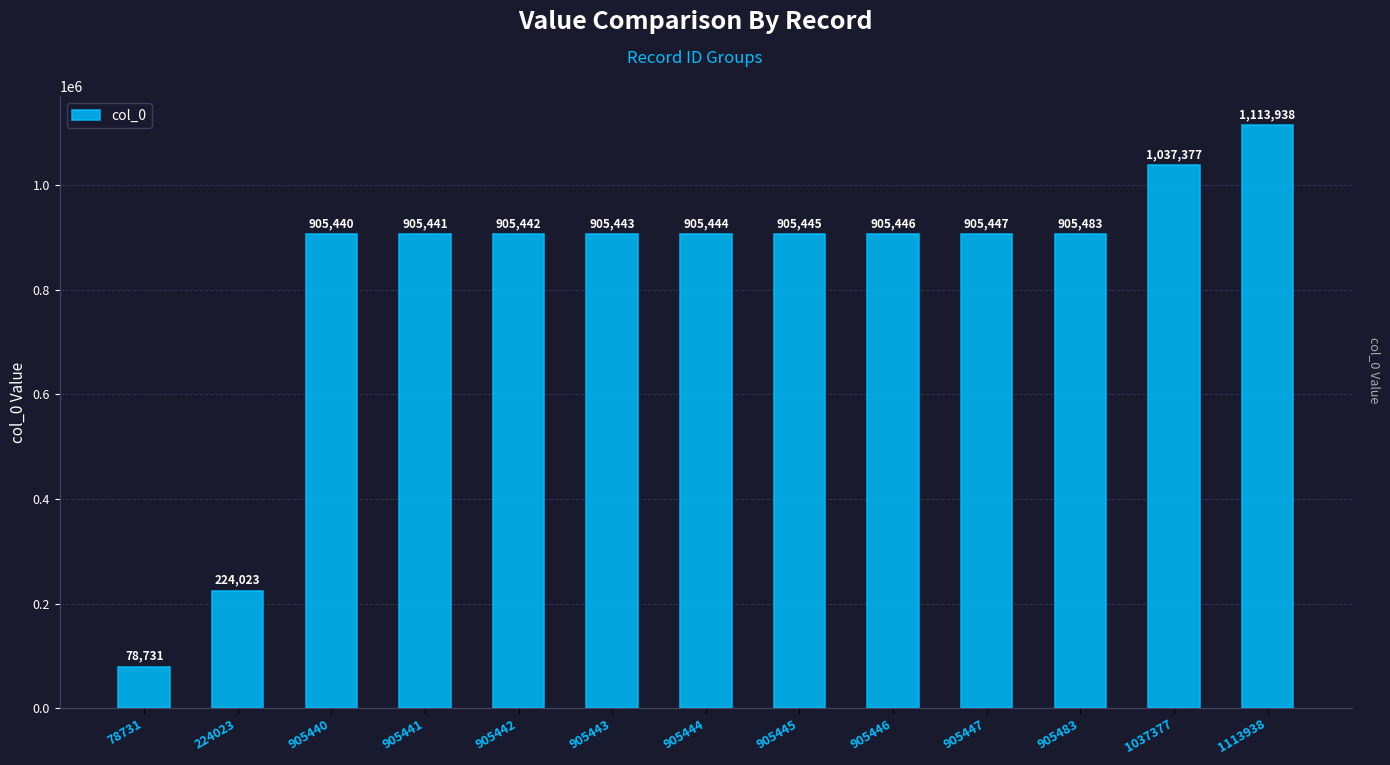

Reading right to left, list all the values displayed in this chart.

1113938=1113938	1037377=1037377	905483=905483	905447=905447	905446=905446	905445=905445	905444=905444	905443=905443	905442=905442	905441=905441	905440=905440	224023=224023	78731=78731